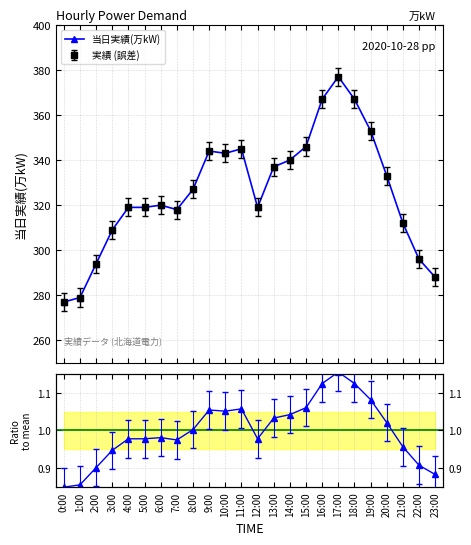

Is the value of Ratio to mean at 11:00 greater than the value of 当日実績(万kW) at 16:00?

No